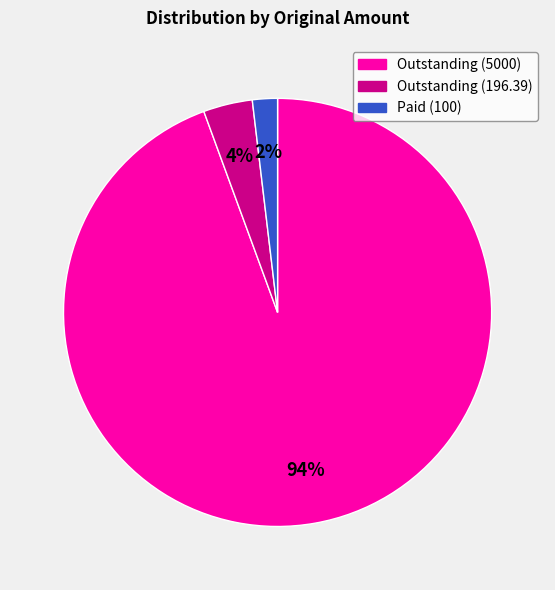

Is Outstanding (5000) the majority of the pie?

Yes